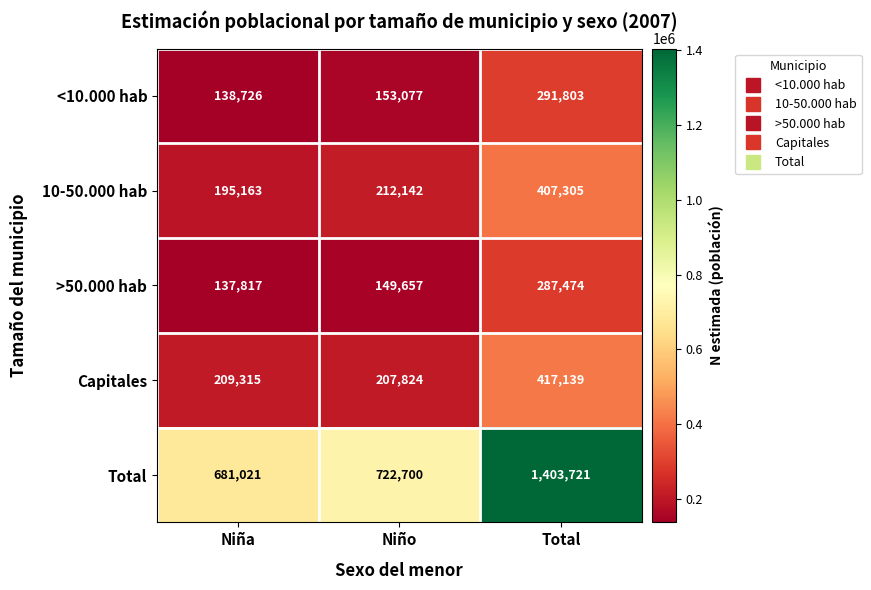

The value of Capitales at Niño is 305051. True or false?

False